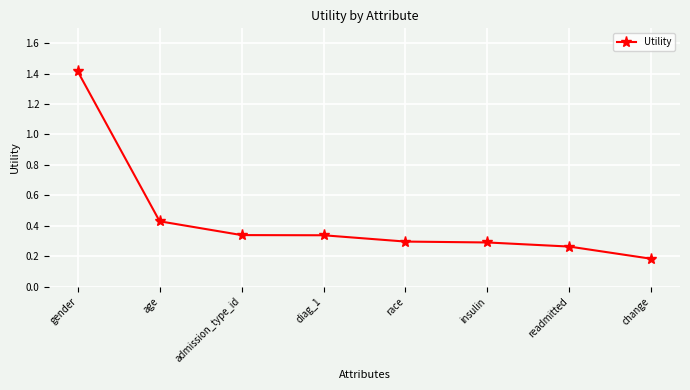

What is the change in value from gender to readmitted?

-1.2